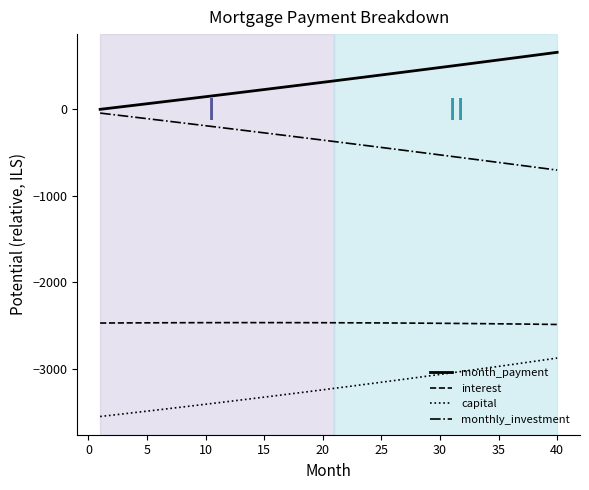

True or false: capital and interest intersect in this chart.

False